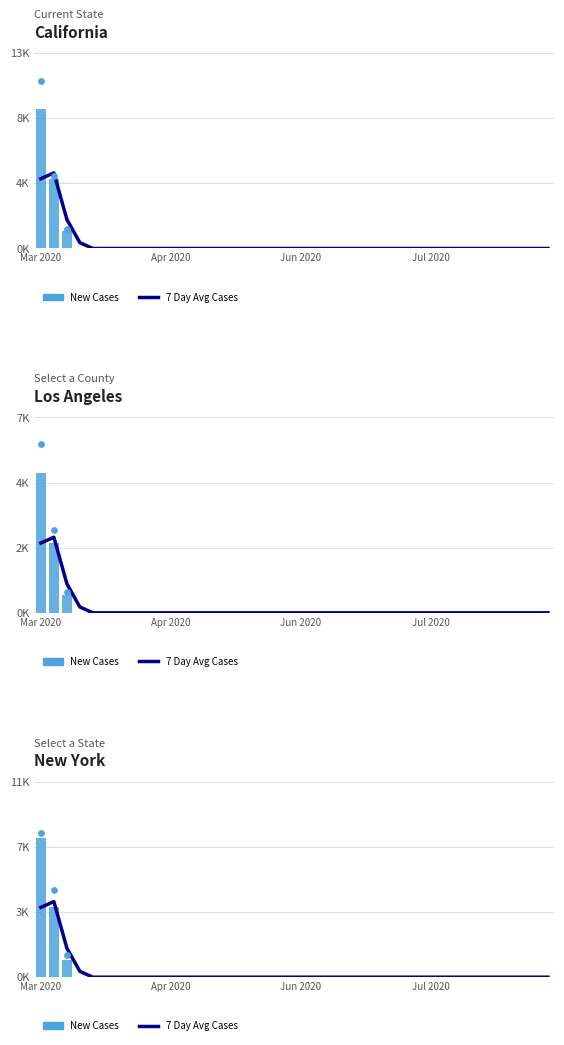

Which series has the largest Y range (max minus min)?

New Cases